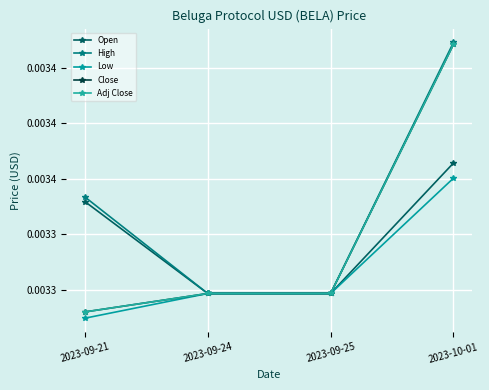

At which category is the sum across all series the highest?

2023-10-01